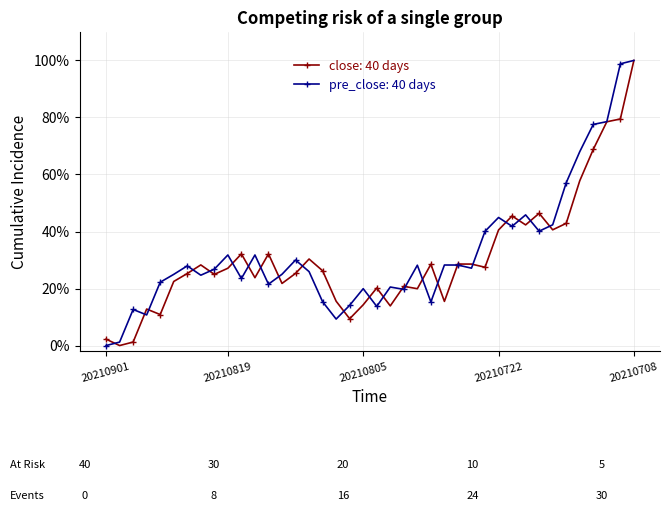

What are all the series names shown in the legend?

close: 40 days, pre_close: 40 days